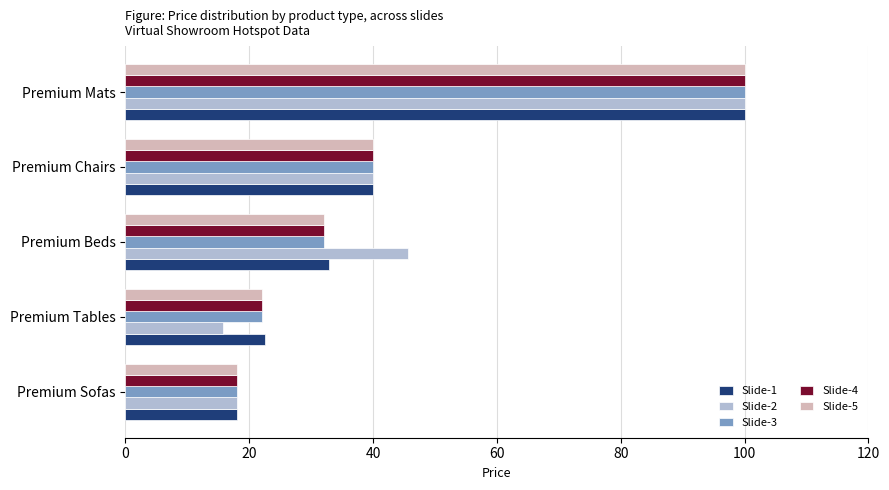

List the labels in order of Slide-3 value, largest first.

Premium Mats, Premium Chairs, Premium Beds, Premium Tables, Premium Sofas